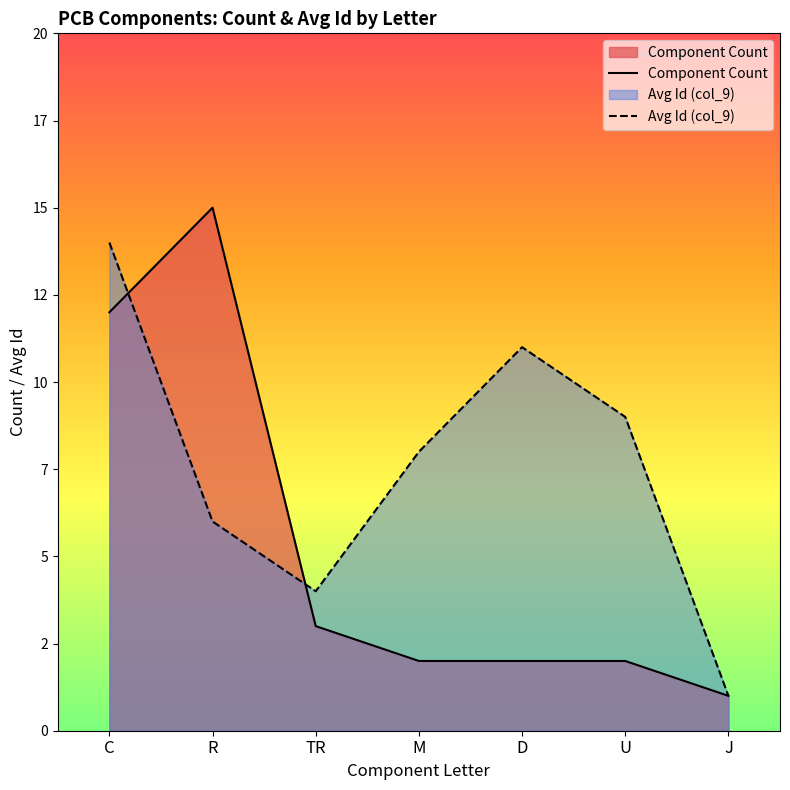

True or false: Component Count and Avg Id (col_9) intersect in this chart.

True